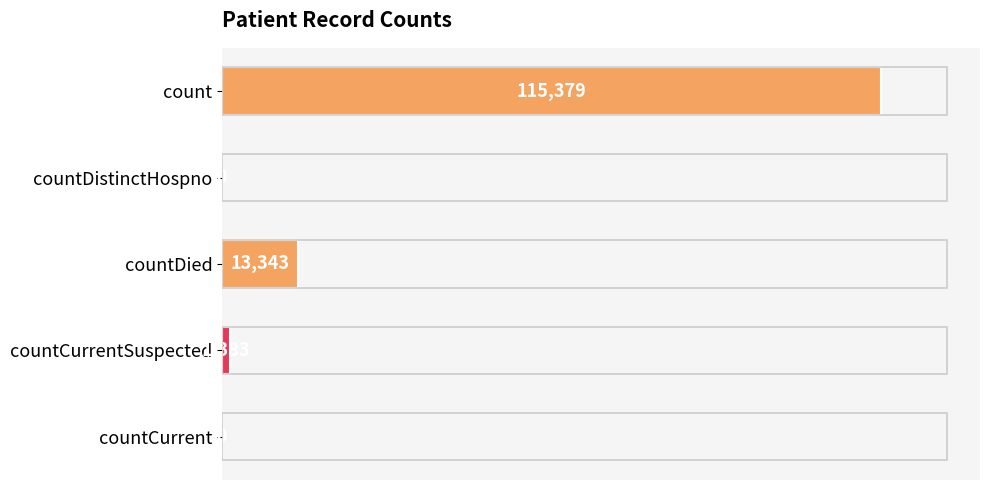

What is the sum of all values?

130105